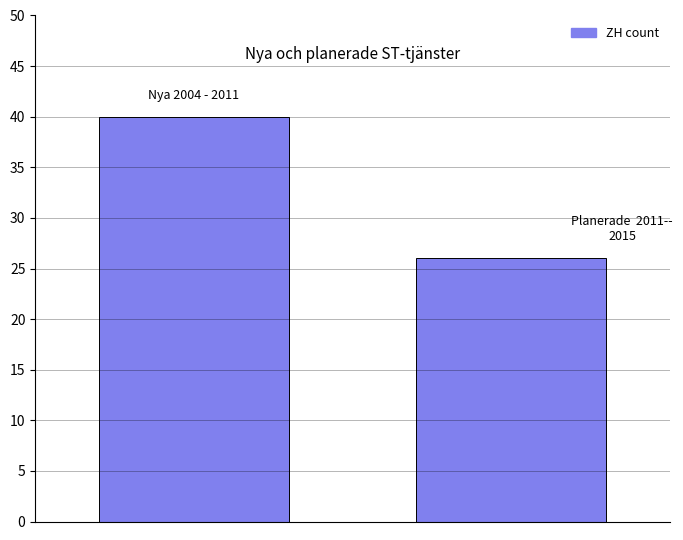

What is the sum of all values?

66